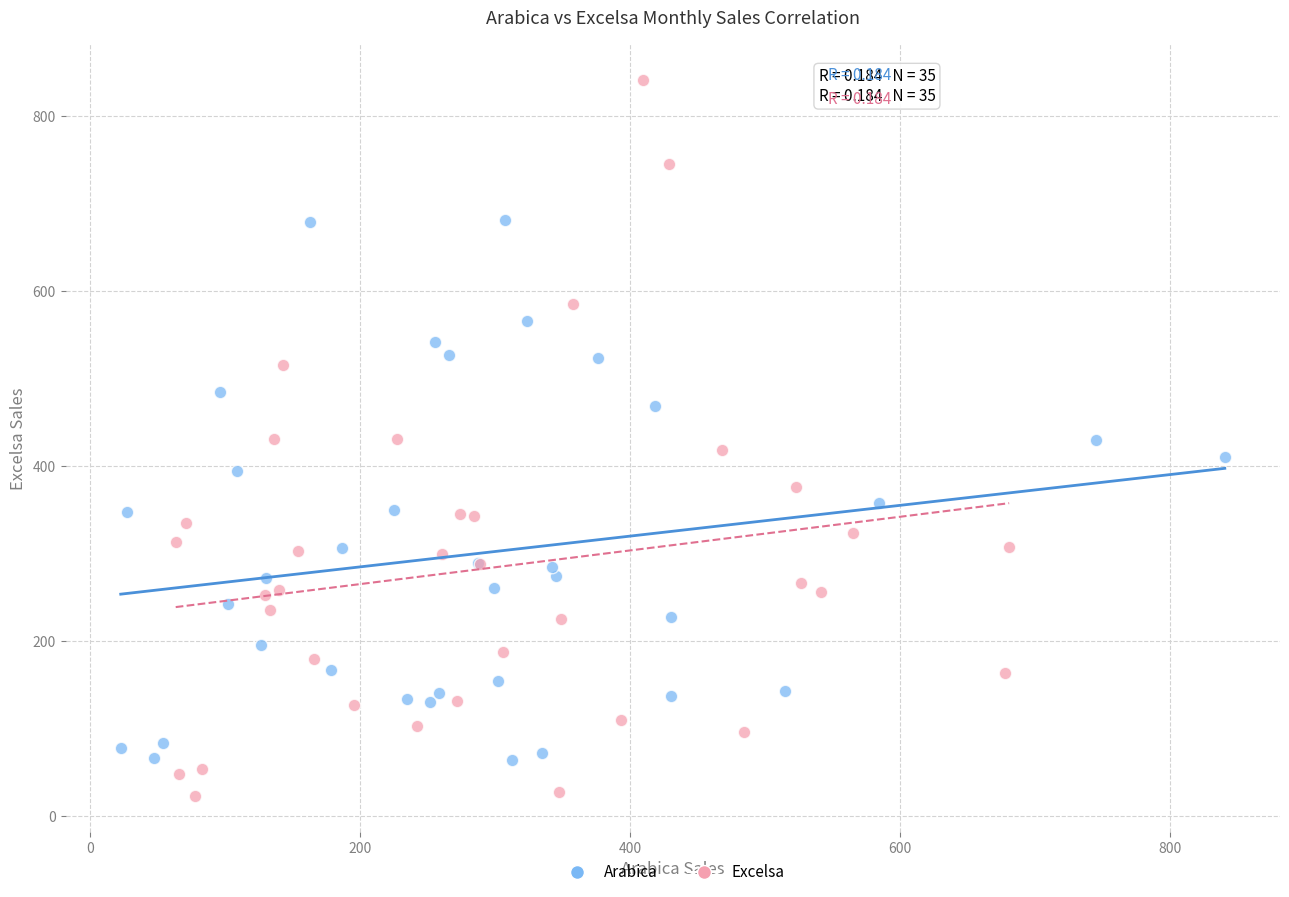

Which series has the widest spread of Y values?

Excelsa